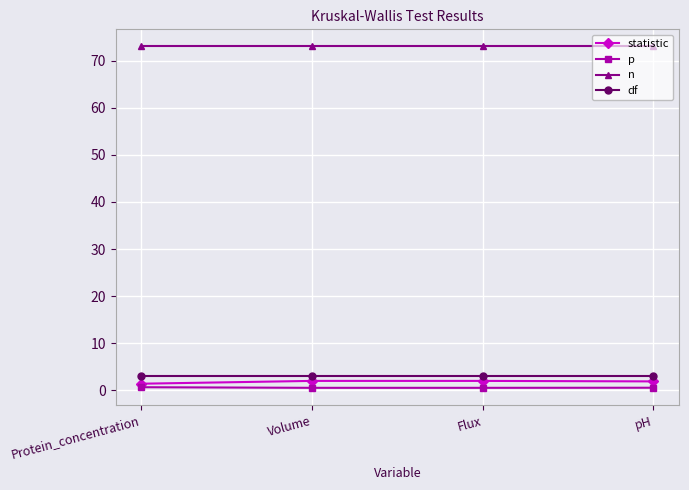

True or false: df and n intersect in this chart.

False